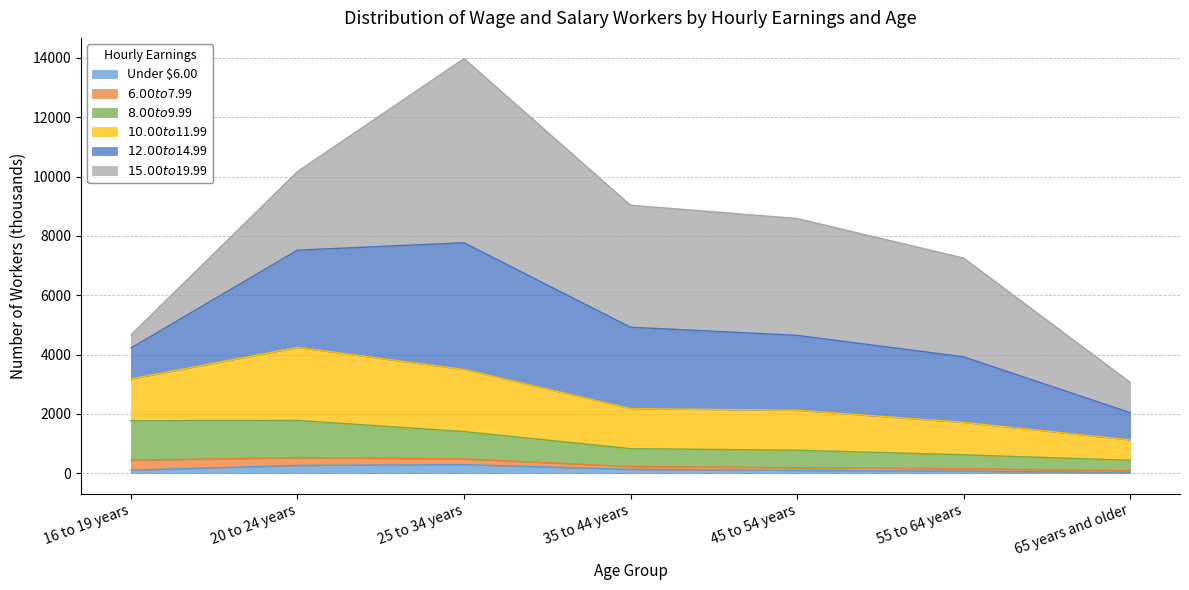

At which category is the sum across all series the highest?

25 to 34 years